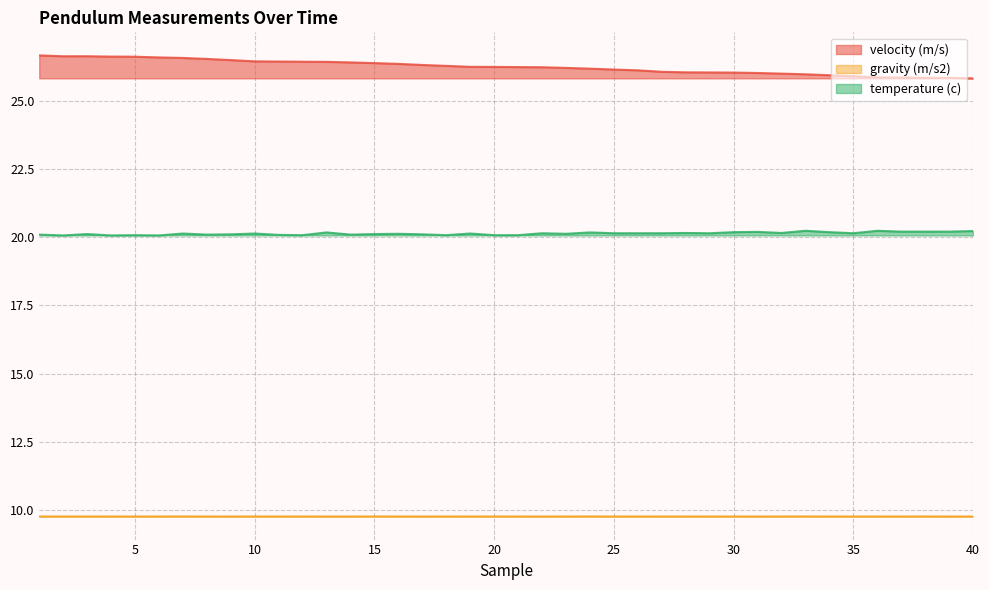

Reading left to right, what are all the values shown in this chart?

velocity (m/s): 26.7	26.6	26.6	26.6	26.6	26.6	26.6	26.5	26.5	26.4	26.4	26.4	26.4	26.4	26.4	26.3	26.3	26.3	26.2	26.2	26.2	26.2	26.2	26.2	26.1	26.1	26.1	26.0	26.0	26.0	26.0	26.0	26.0	25.9	25.9	25.9	25.8	25.8	25.8	25.8
gravity (m/s2): 9.8	9.8	9.8	9.8	9.8	9.8	9.8	9.8	9.8	9.8	9.8	9.8	9.8	9.8	9.8	9.8	9.8	9.8	9.8	9.8	9.8	9.8	9.8	9.8	9.8	9.8	9.8	9.8	9.8	9.8	9.8	9.8	9.8	9.8	9.8	9.8	9.8	9.8	9.8	9.8
temperature (c): 20.1	20.1	20.1	20.1	20.1	20.1	20.1	20.1	20.1	20.1	20.1	20.1	20.2	20.1	20.1	20.1	20.1	20.1	20.1	20.1	20.1	20.1	20.1	20.2	20.1	20.1	20.1	20.1	20.1	20.2	20.2	20.1	20.2	20.2	20.1	20.2	20.2	20.2	20.2	20.2